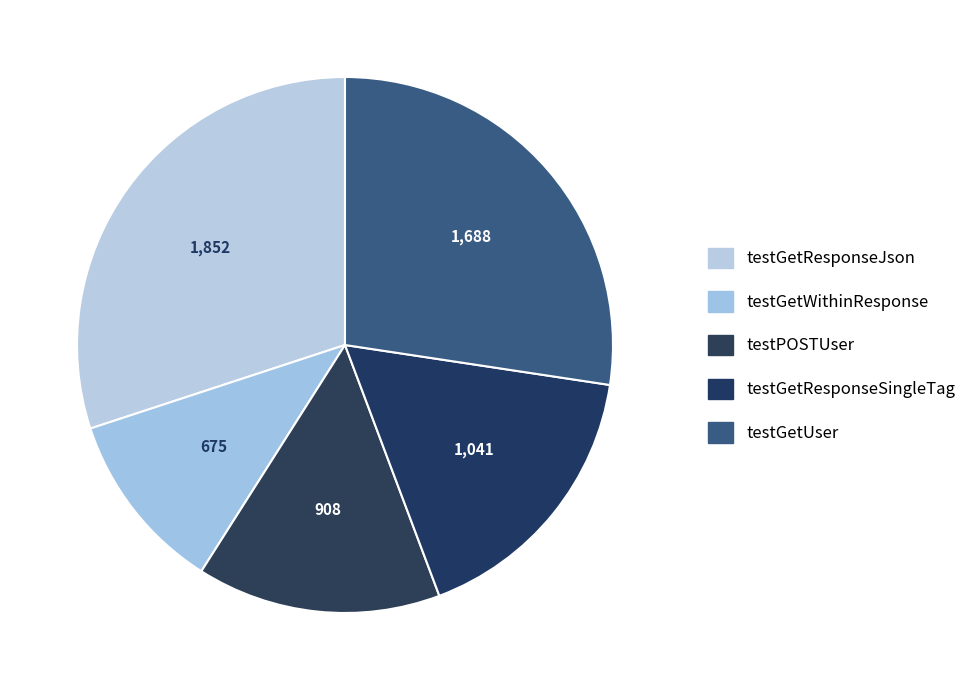

What percentage is NOT represented by testGetResponseSingleTag?

83.1%